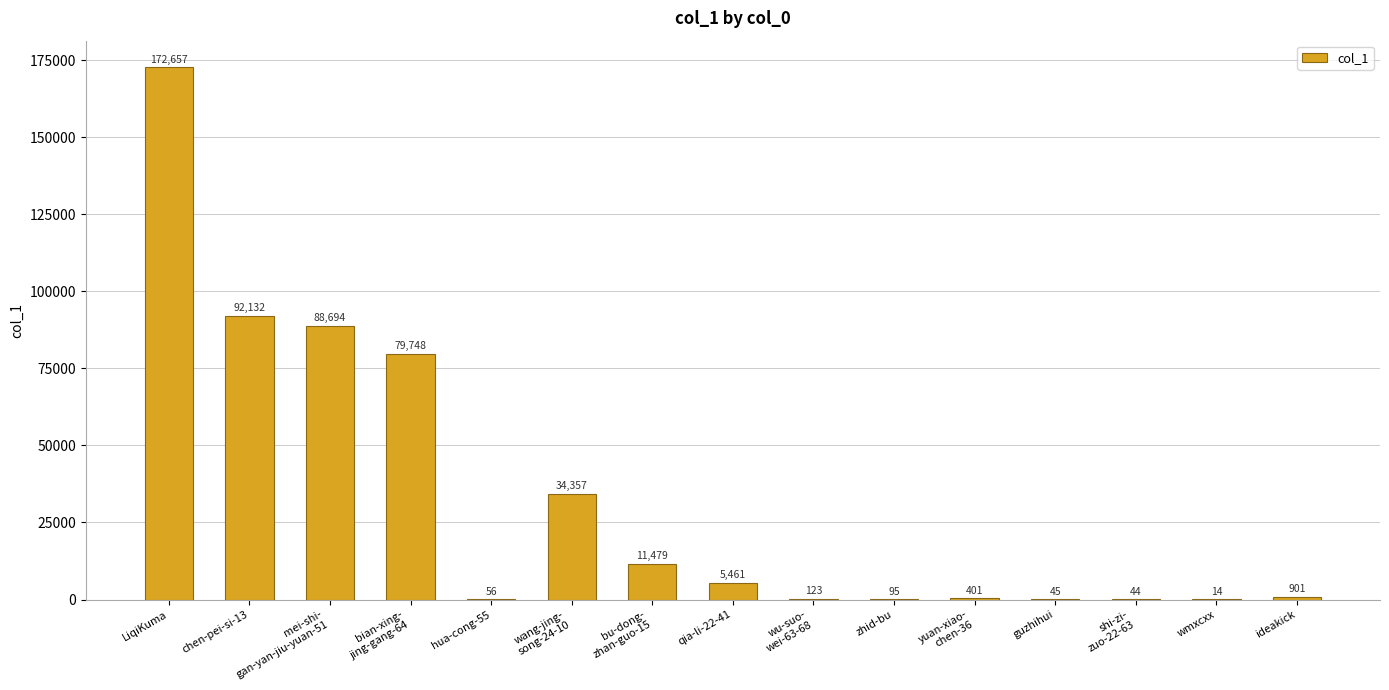

Is it true that the value at hua-cong-55 is 56?

True